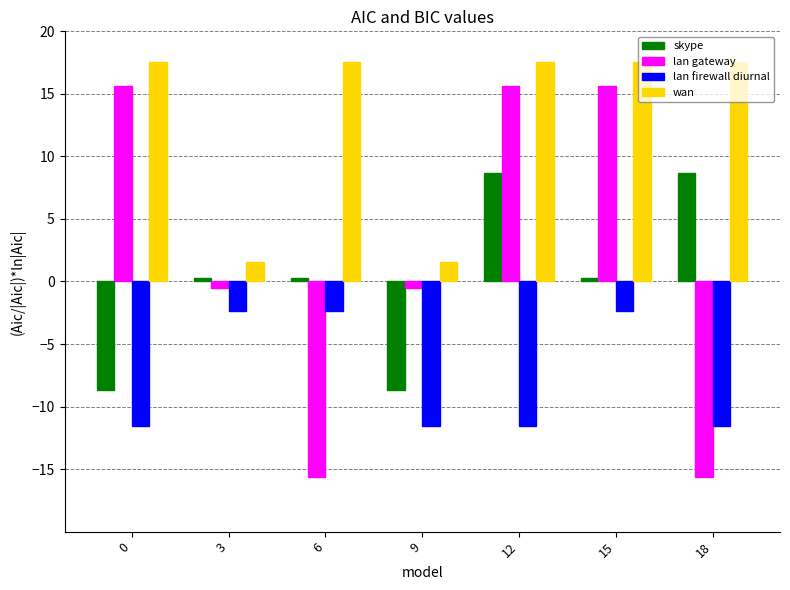

The wan series shows 28.2 at 12. True or false?

False